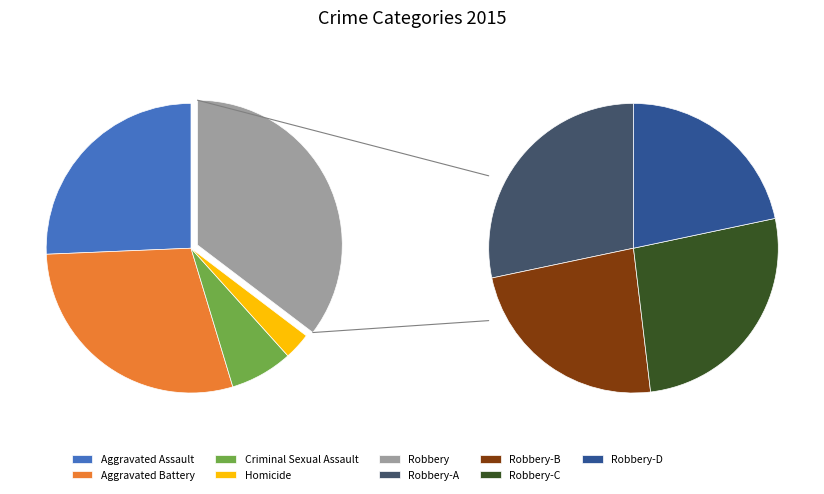

Count the number of slices in the pie.

5